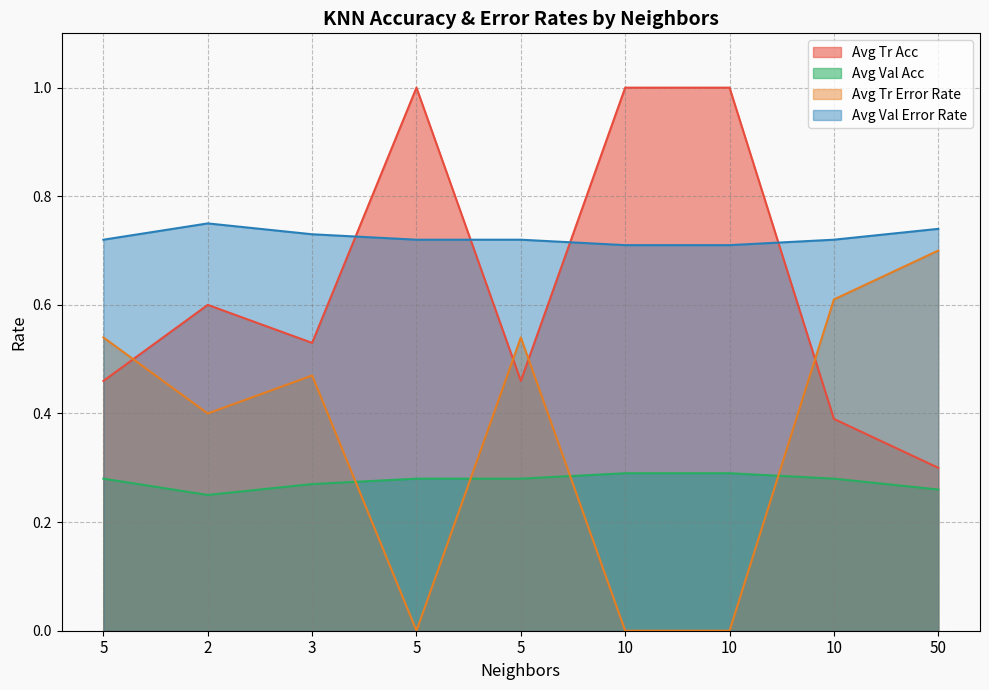

Which has a higher value, 2 or 50?

2